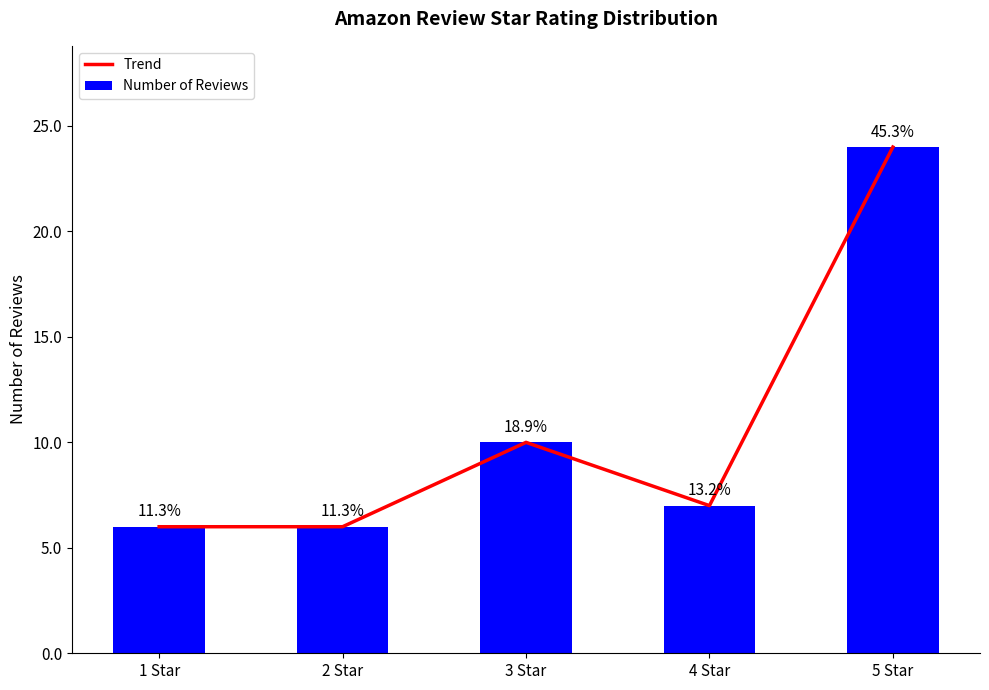

What is the label of the 2nd bar from the left?

2 Star